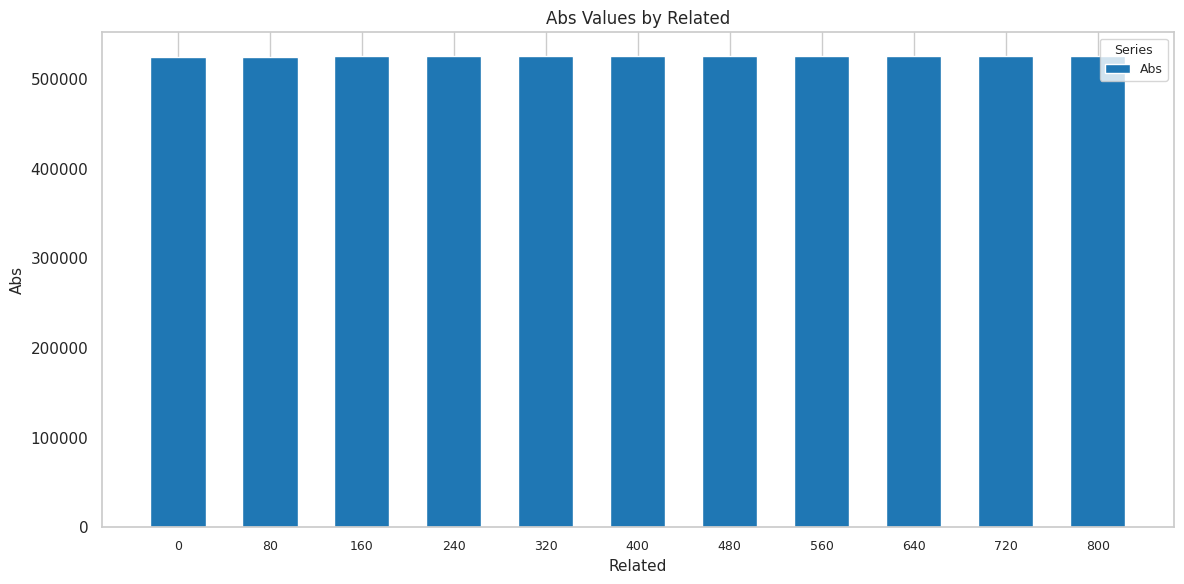

Count the number of data series in this chart.

1